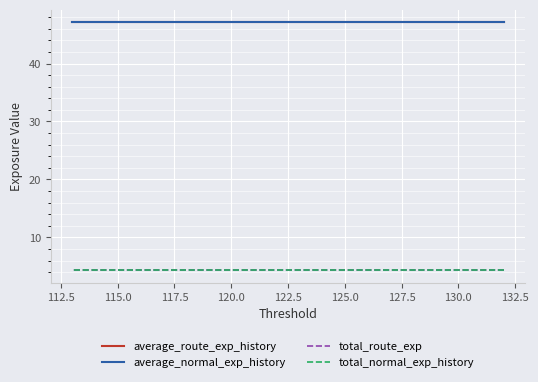

The average_normal_exp_history series shows 74.9 at 132.5. True or false?

False